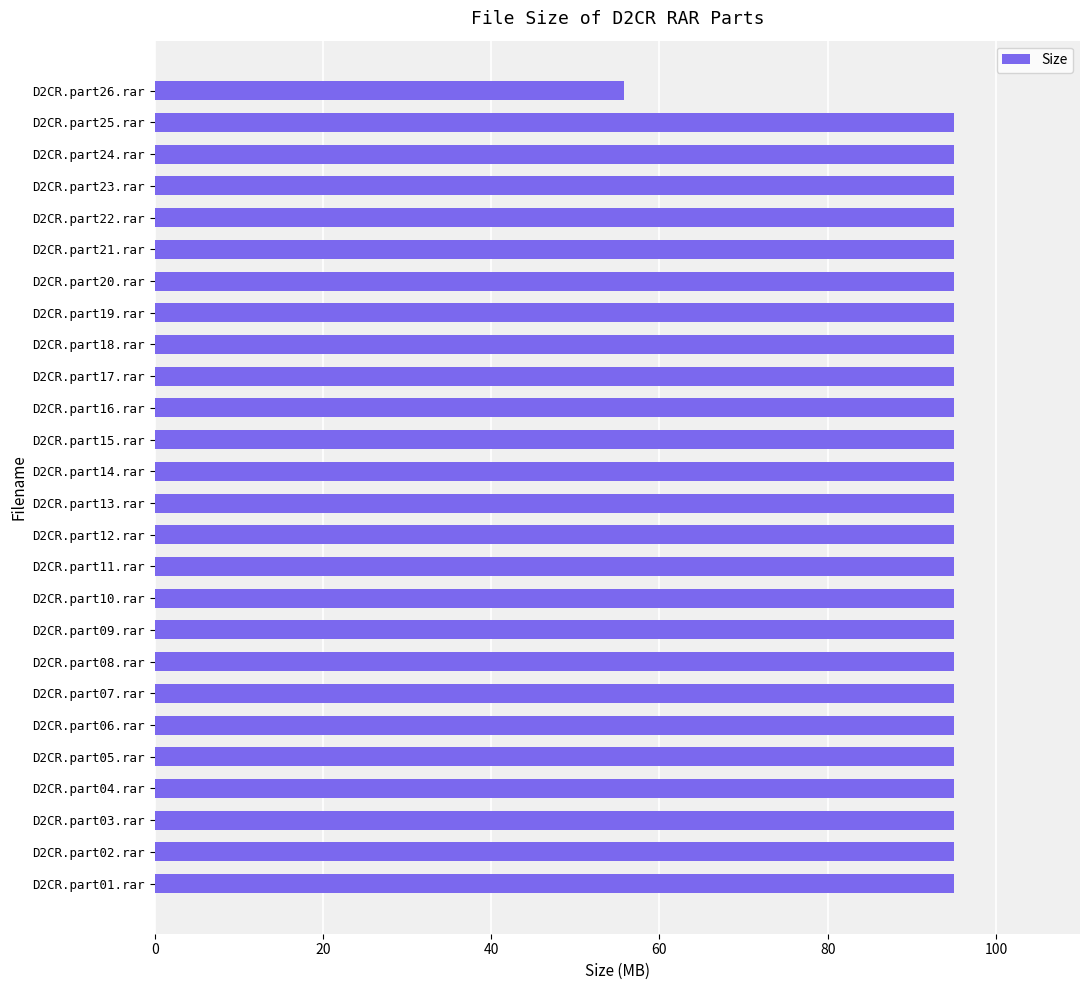

How many bars are there in total?

26